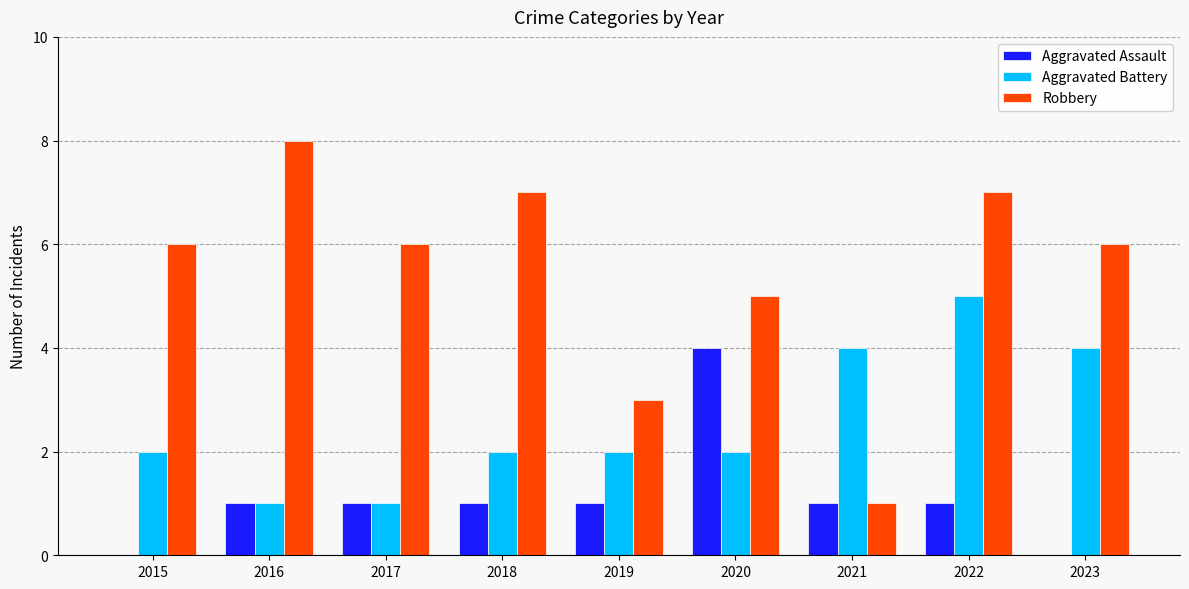

Between 2020 and 2023, which series saw the biggest shift?

Aggravated Assault